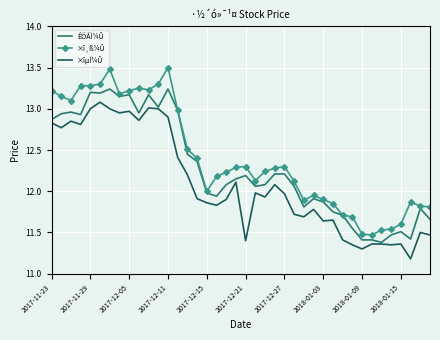

Which series has the largest total across all categories?

×î¸ß¼Û